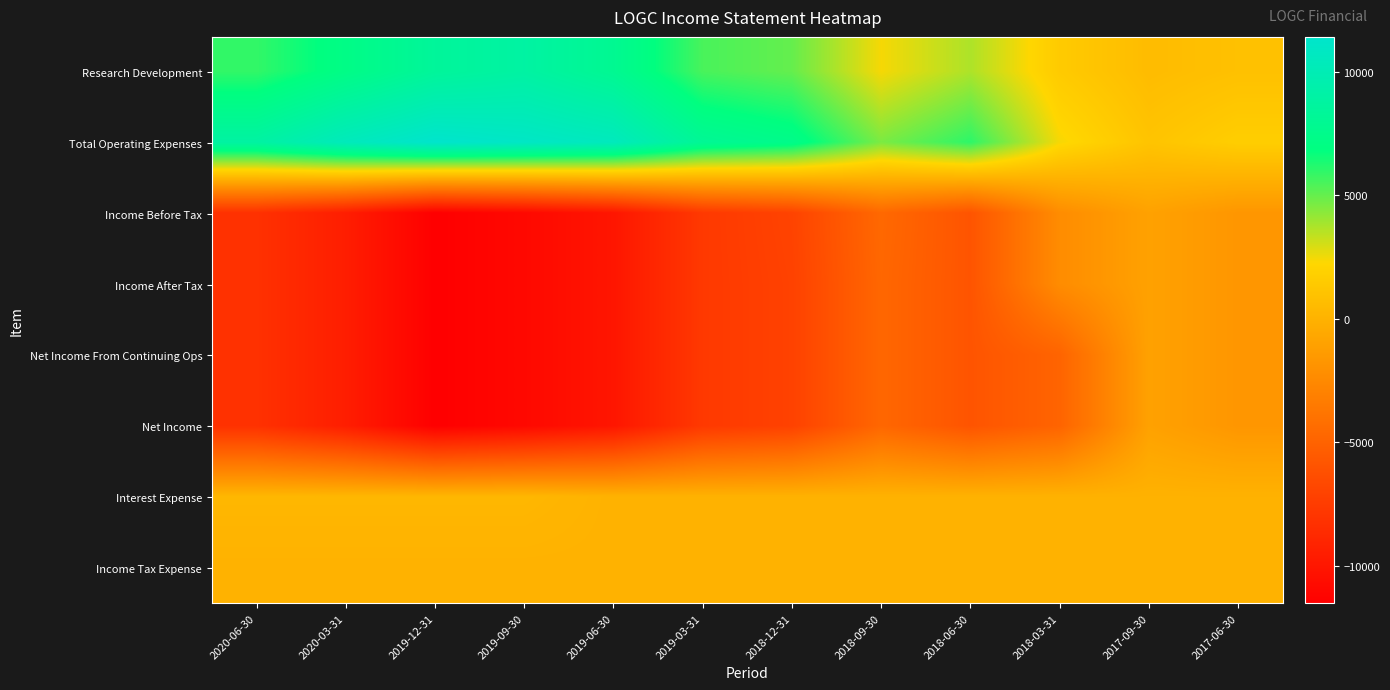

Rank the series at 2019-12-31 from lowest to highest value.

Income Before Tax, Income After Tax, Net Income From Continuing Ops, Net Income, Income Tax Expense, Interest Expense, Research Development, Total Operating Expenses